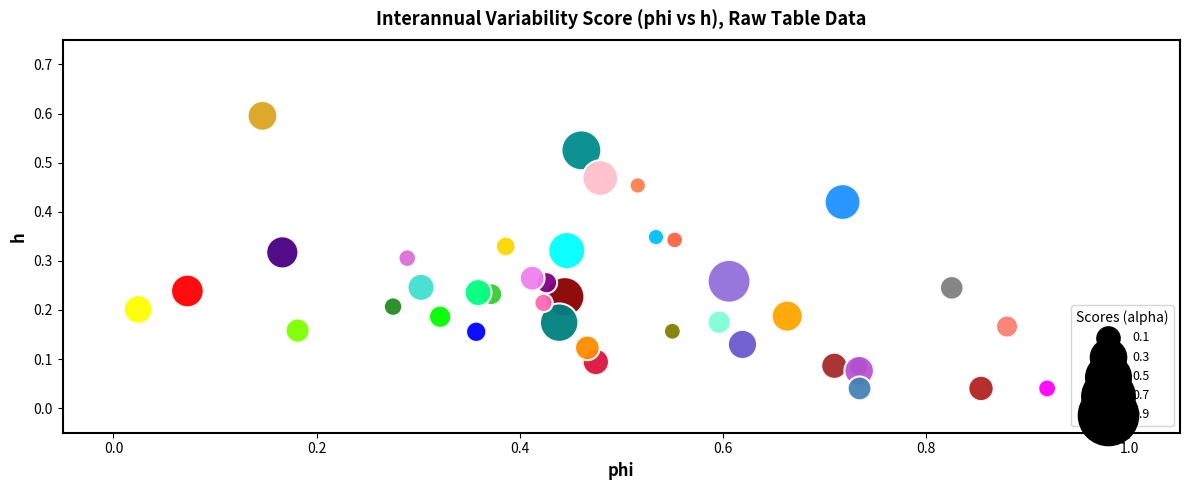

What is the range of Y values (max minus min)?

0.6